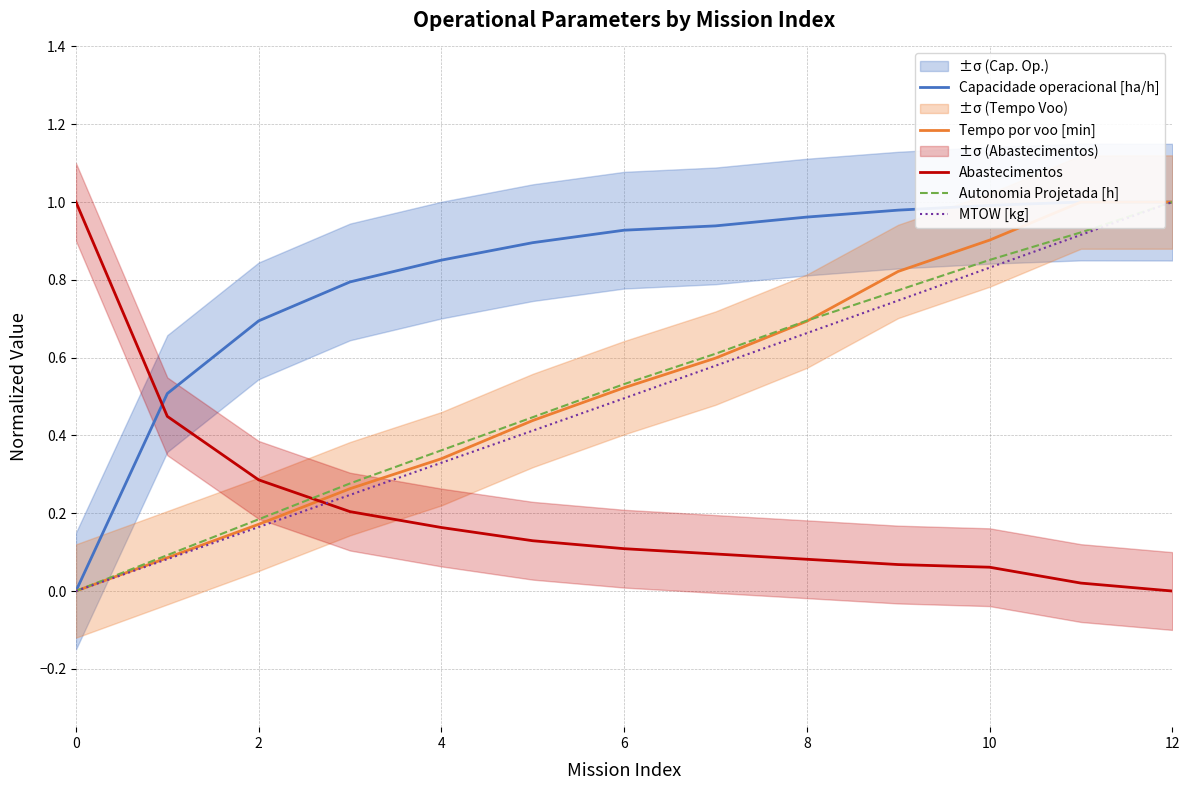

What are all the series names shown in the legend?

Capacidade operacional [ha/h], Tempo por voo [min], Abastecimentos, Autonomia Projetada [h], MTOW [kg]